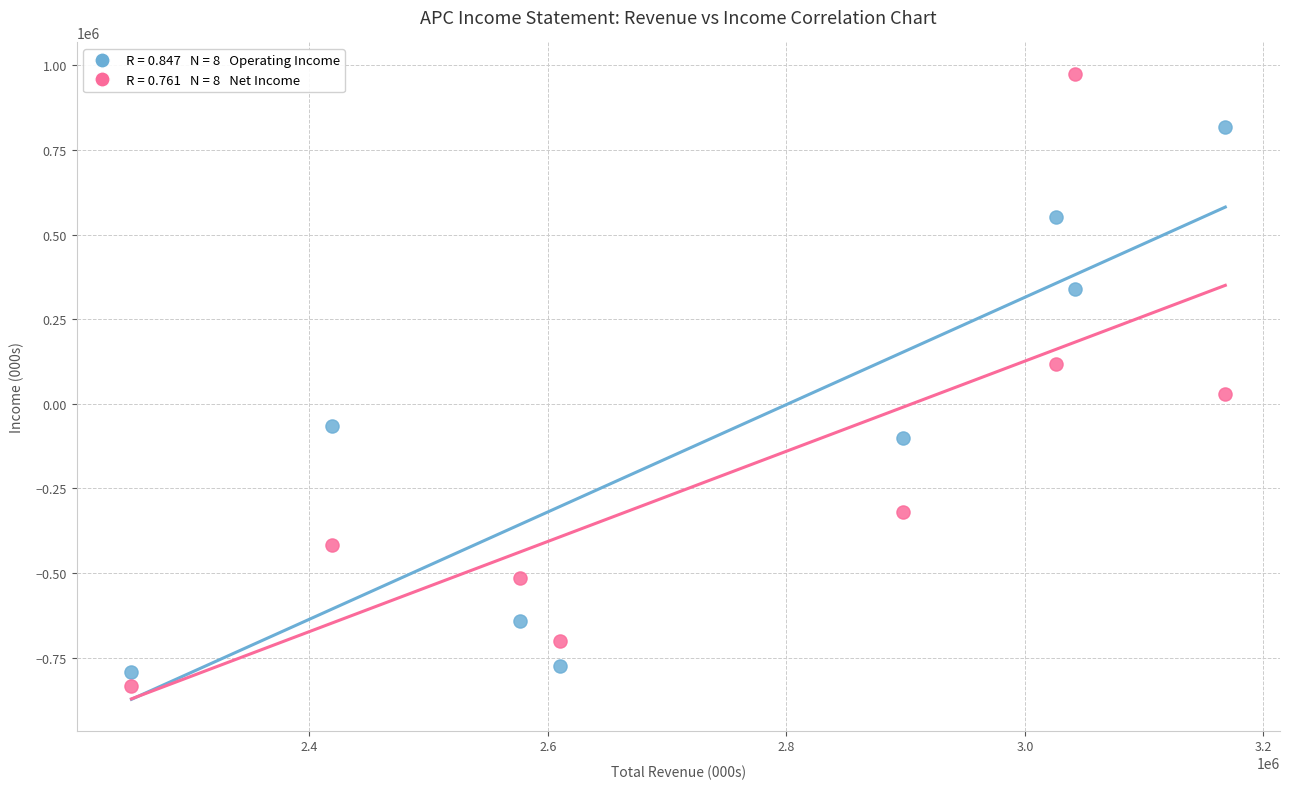

Across all data points, what is the range of X values (max minus min)?

917000